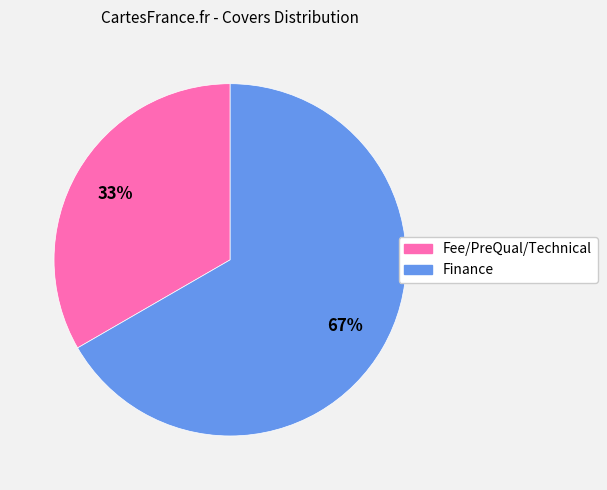

Do Fee/PreQual/Technical and Finance together represent more than half of the pie?

Yes